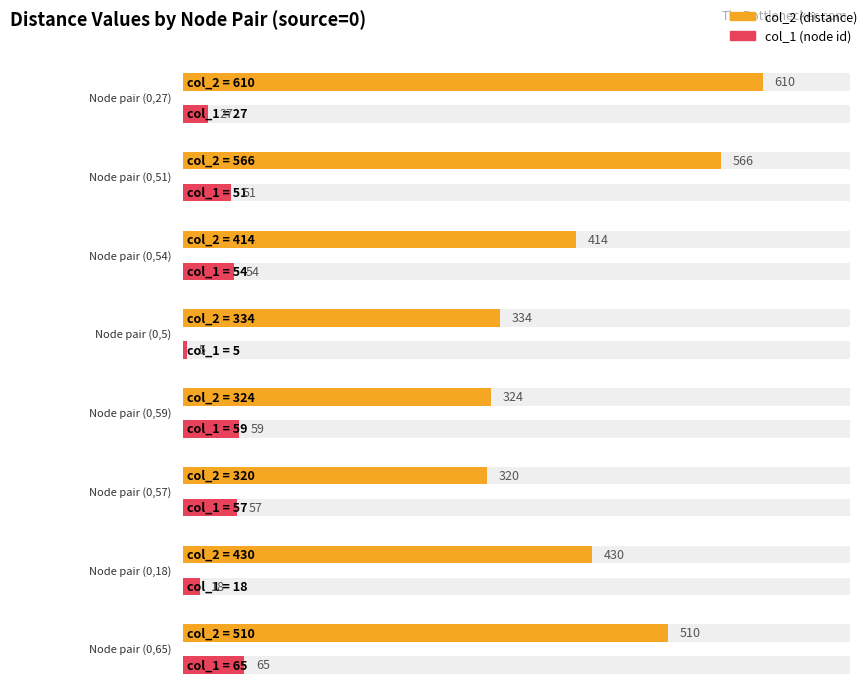

List the series in order of their overall mean, lowest first.

col_1, col_2